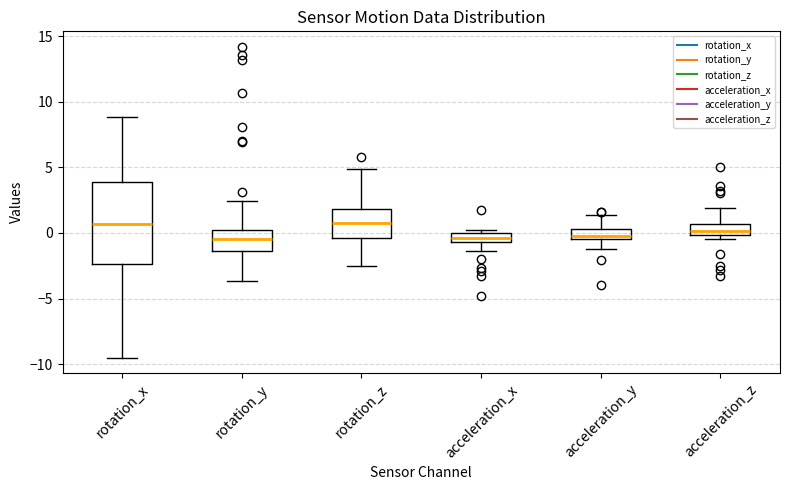

Which box is the tallest, from its lower edge to its upper edge?

rotation_x